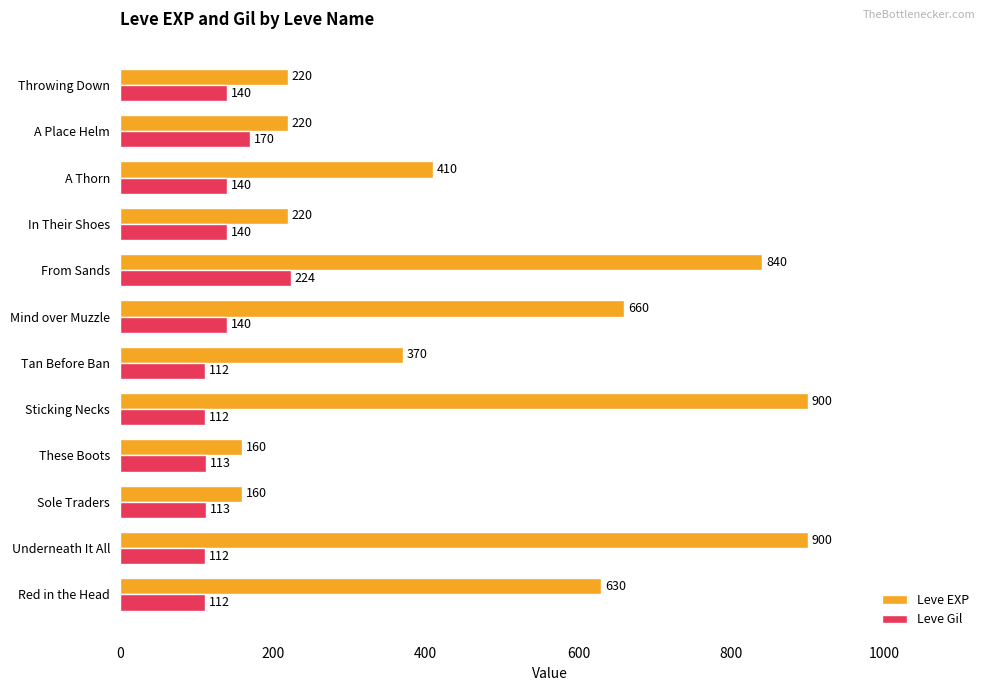

What is the difference between the second highest and minimum values in the Leve Gil series?

58